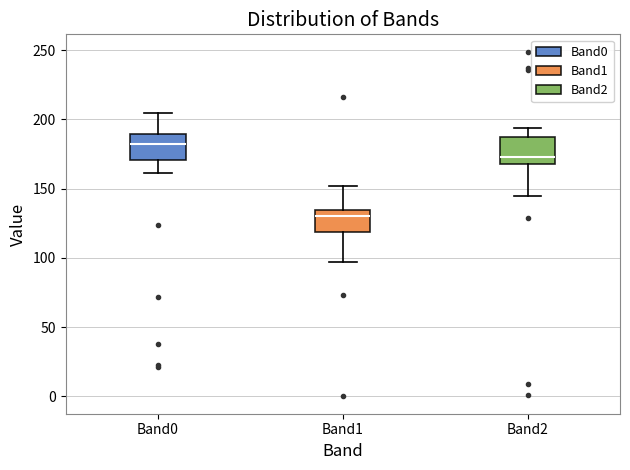

Reading left to right, transcribe this box plot: for each box, give where its median line is, the range the box spans, and where its two whiskers end, as read against the y-axis. The values are not printed on the chart, so give them approximately, as read against the axis.

Band0: median 180, box 170 to 190, whiskers 160 to 205
Band1: median 130, box 120 to 135, whiskers 95 to 150
Band2: median 175, box 170 to 185, whiskers 145 to 195